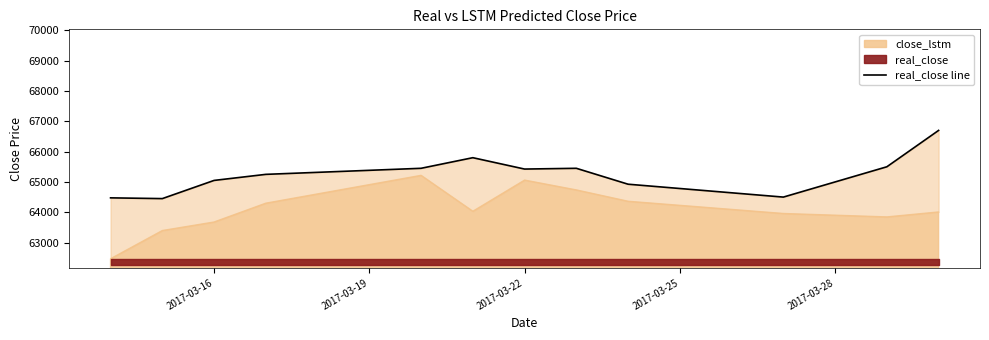

What is the greatest value displayed?

66700